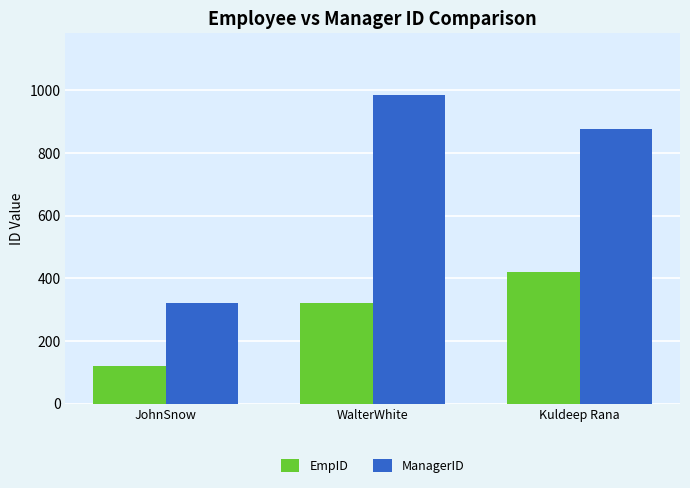

Which label corresponds to the largest value in the chart?

WalterWhite